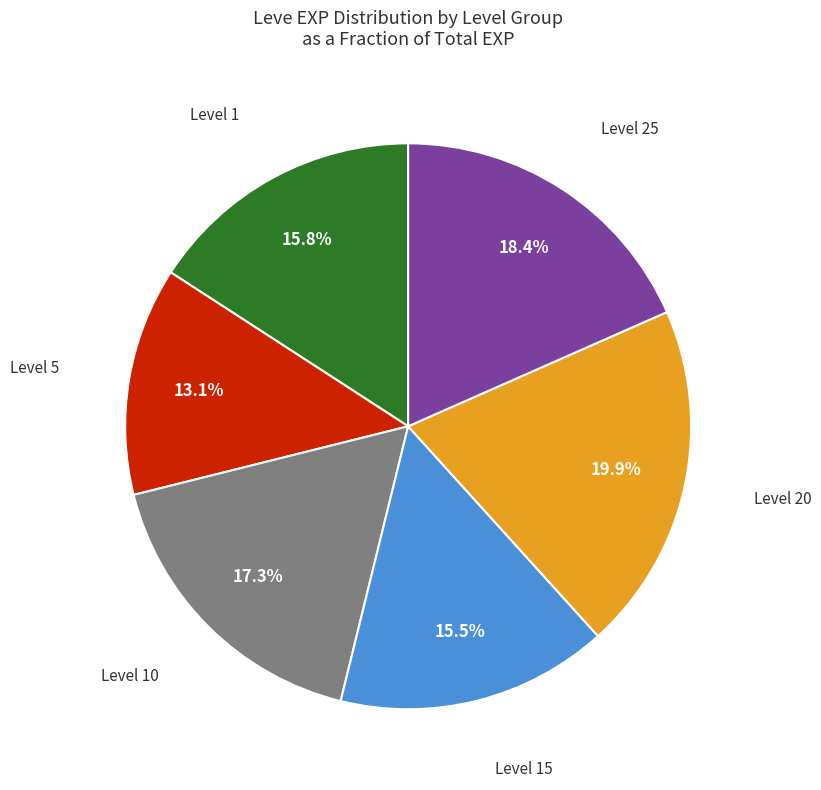

Combined, what portion of the pie is Level 25 and Level 20?

38.3%